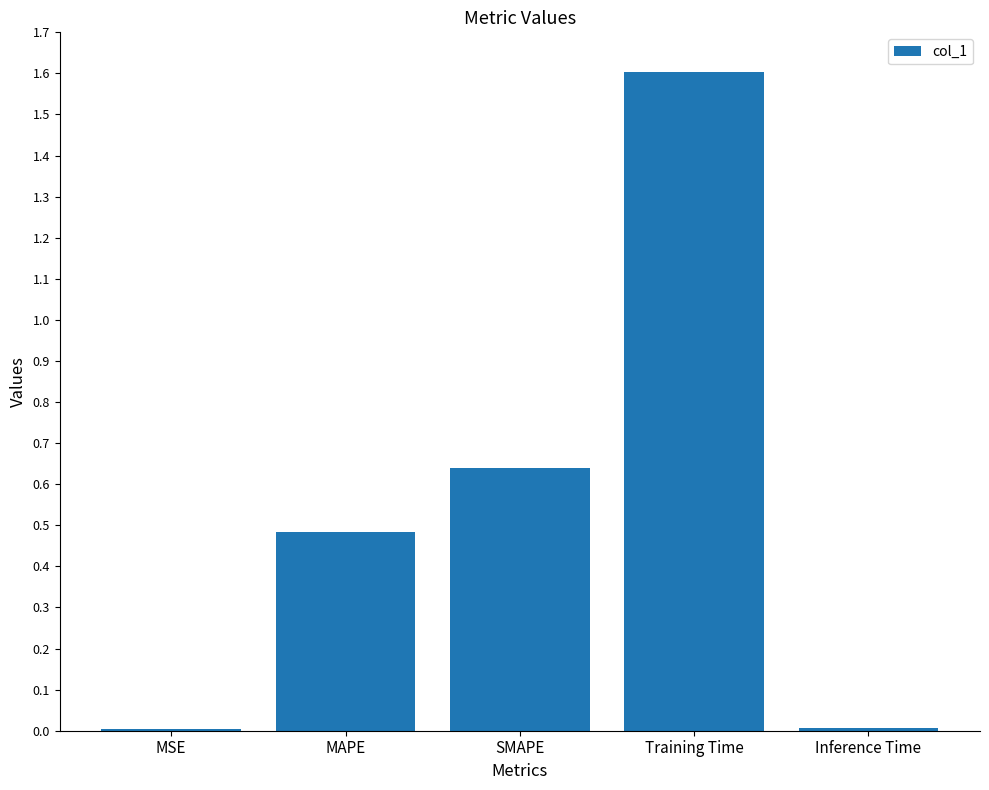

What position from the right is Training Time?

2